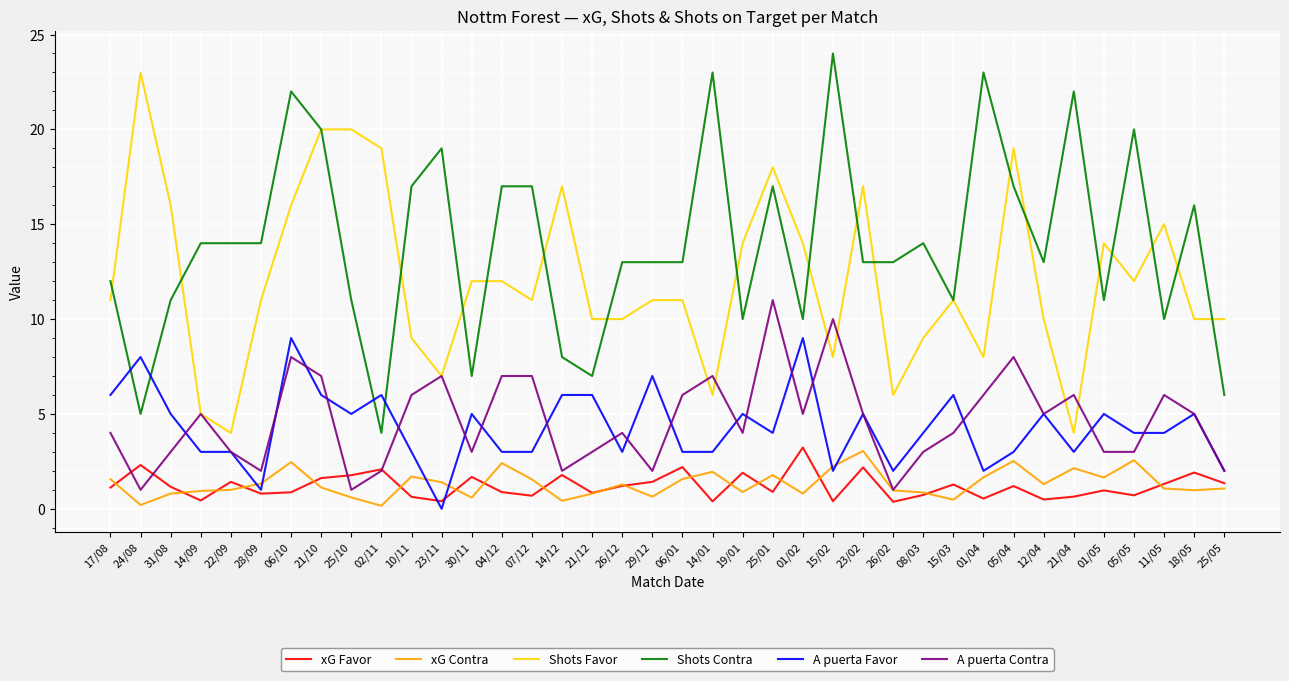

Is the value of xG Contra at 14/09 greater than the value of A puerta Favor at 18/05?

No